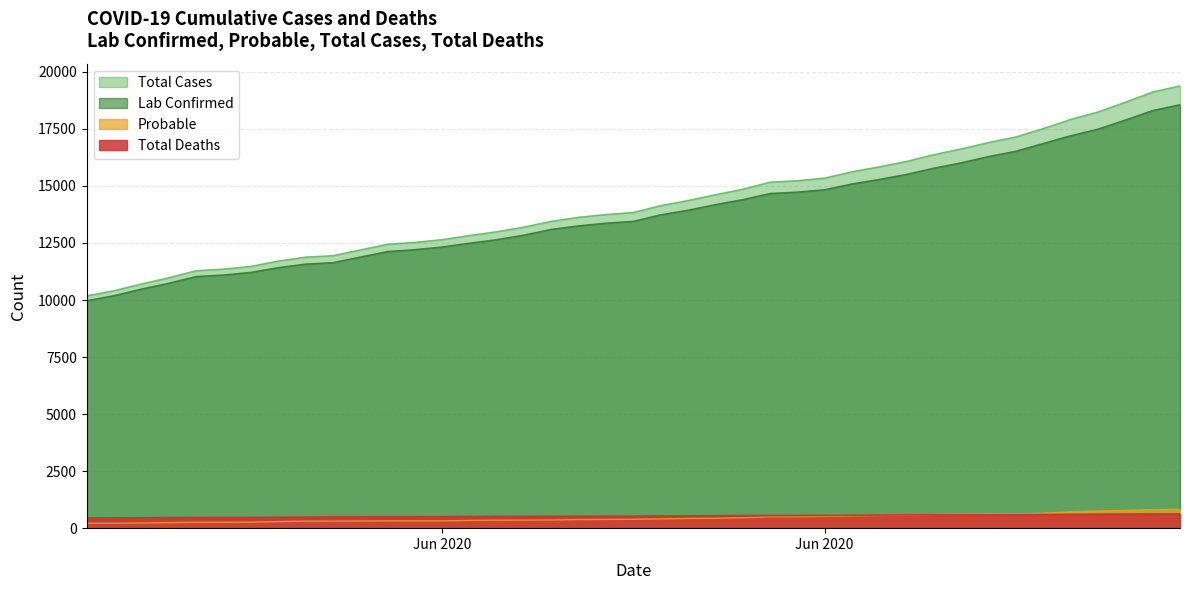

What are all the series names shown in the legend?

Total Cases, Lab Confirmed, Probable, Total Deaths